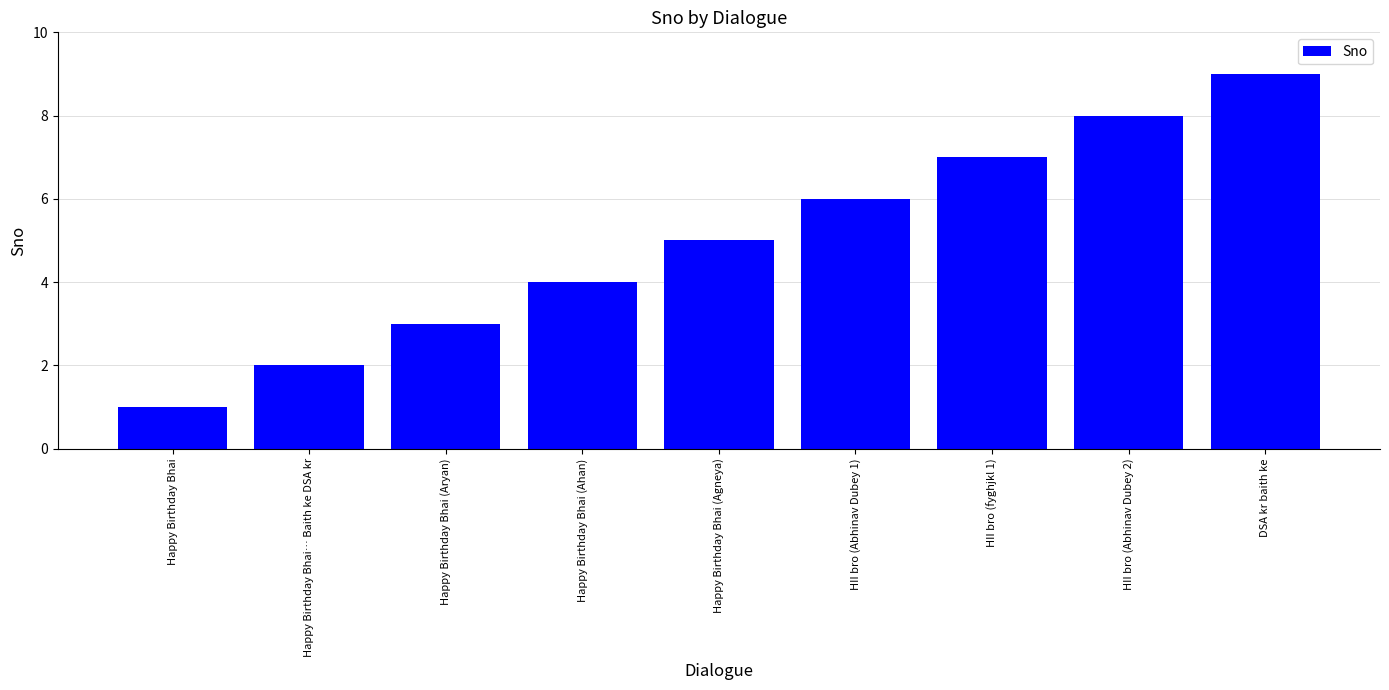

List the labels in order of value, smallest first.

Happy Birthday Bhai, Happy Birthday Bhai… Baith ke DSA kr, Happy Birthday Bhai (Aryan), Happy Birthday Bhai (Ahan), Happy Birthday Bhai (Agneya), HII bro (Abhinav Dubey 1), HII bro (fyghjkl 1), HII bro (Abhinav Dubey 2), DSA kr baith ke